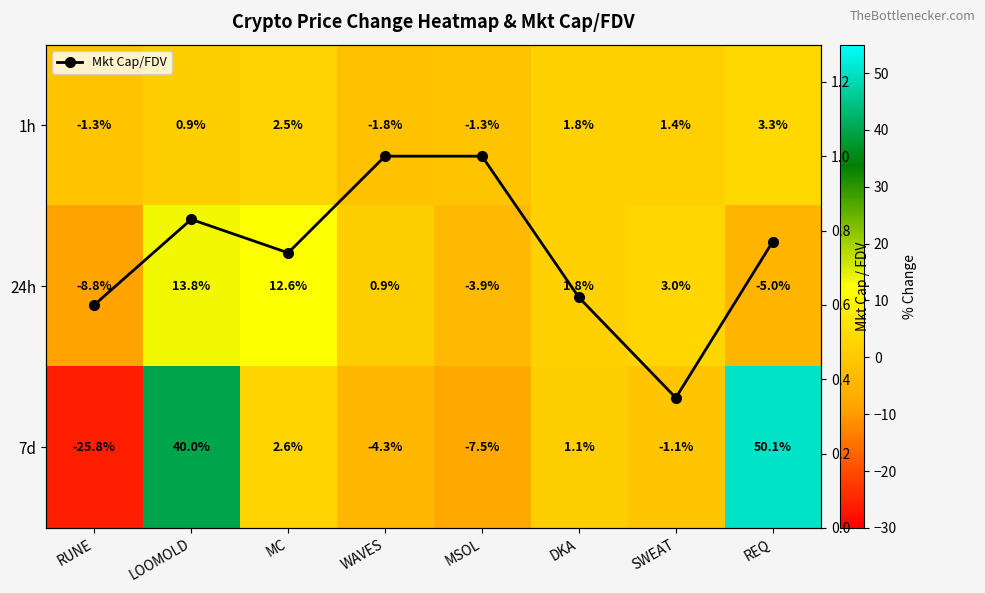

What is the difference between the maximum and minimum values in the 24h series?

22.6